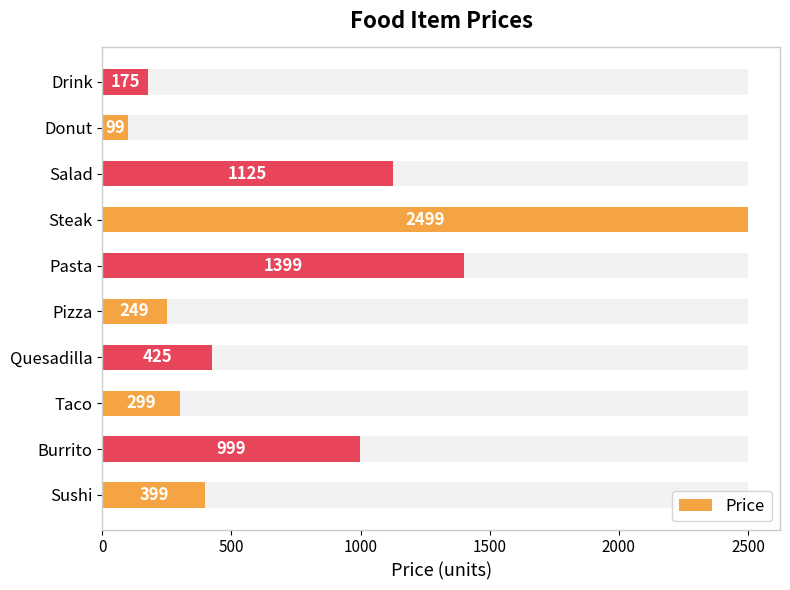

How many data points are less than 425?

5